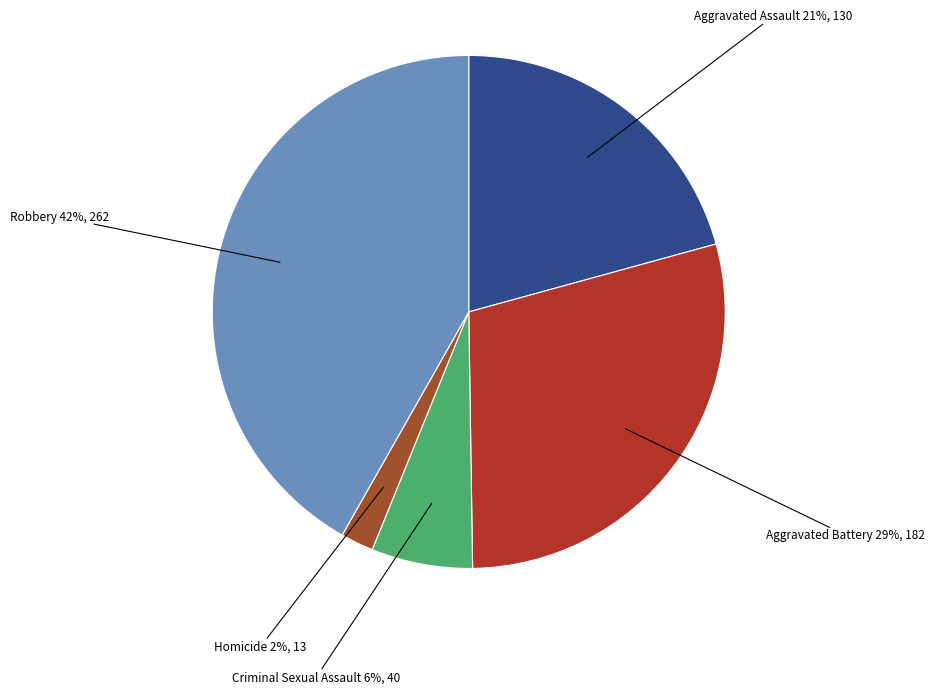

Count the number of slices in the pie.

5